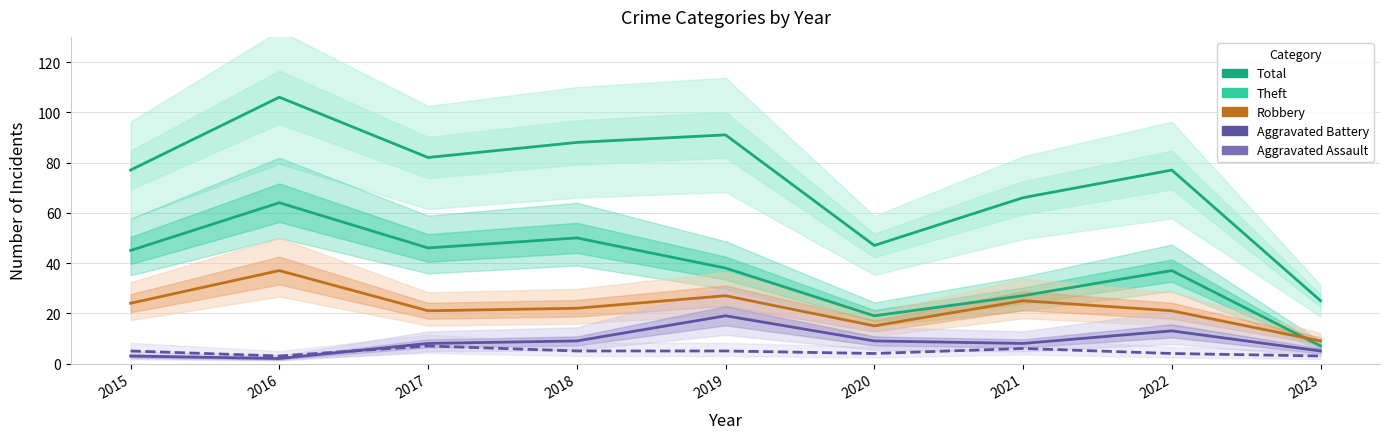

List the series in order of their peak value, lowest first.

Aggravated Assault, Aggravated Battery, Robbery, Theft, Total